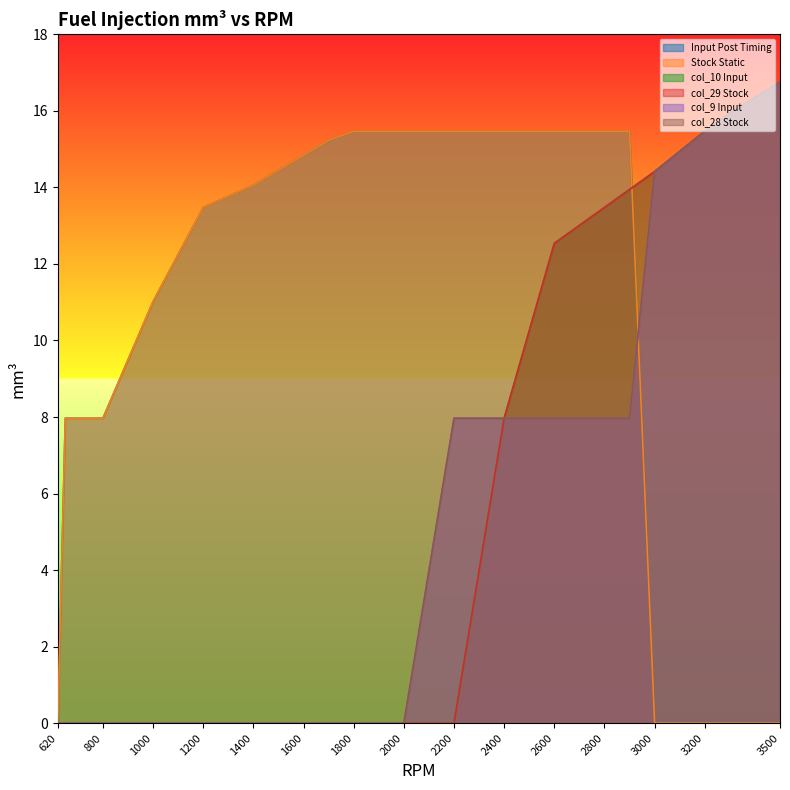

Rank the series by their maximum value, from highest to lowest.

col_10 (Input), col_29 (Stock), col_9 (Input), col_28 (Stock), Input - Post Timing mm3, Stock - Static mm3